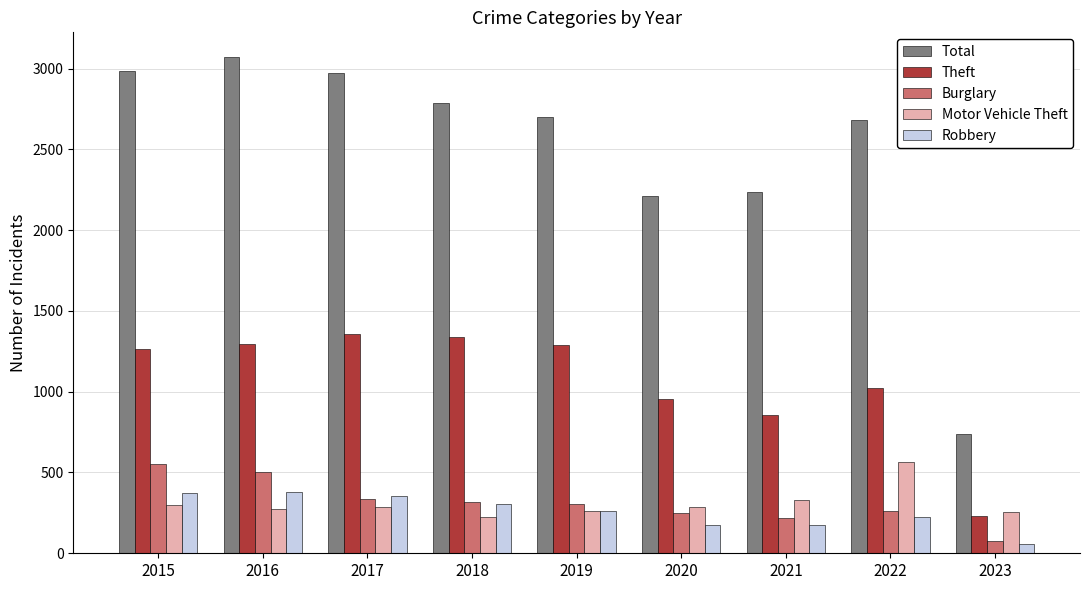

What is the difference between the maximum and minimum values in the Motor Vehicle Theft series?

342